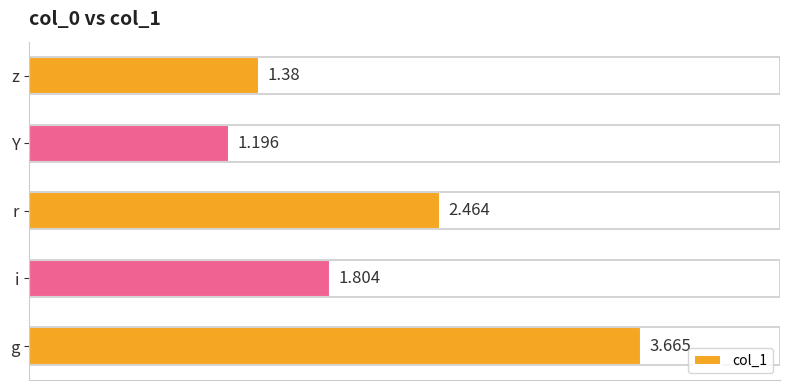

At which label is the value closest to 2?

i